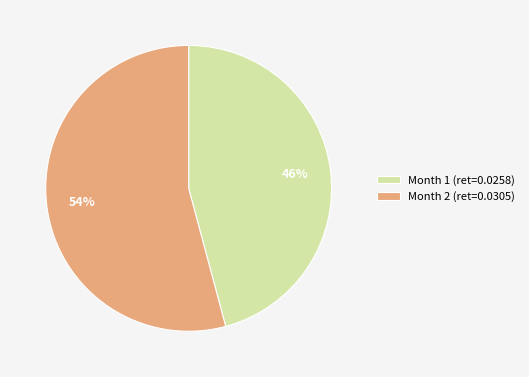

The Month 2 (ret=0.0305) slice represents 44% of the pie. True or false?

False